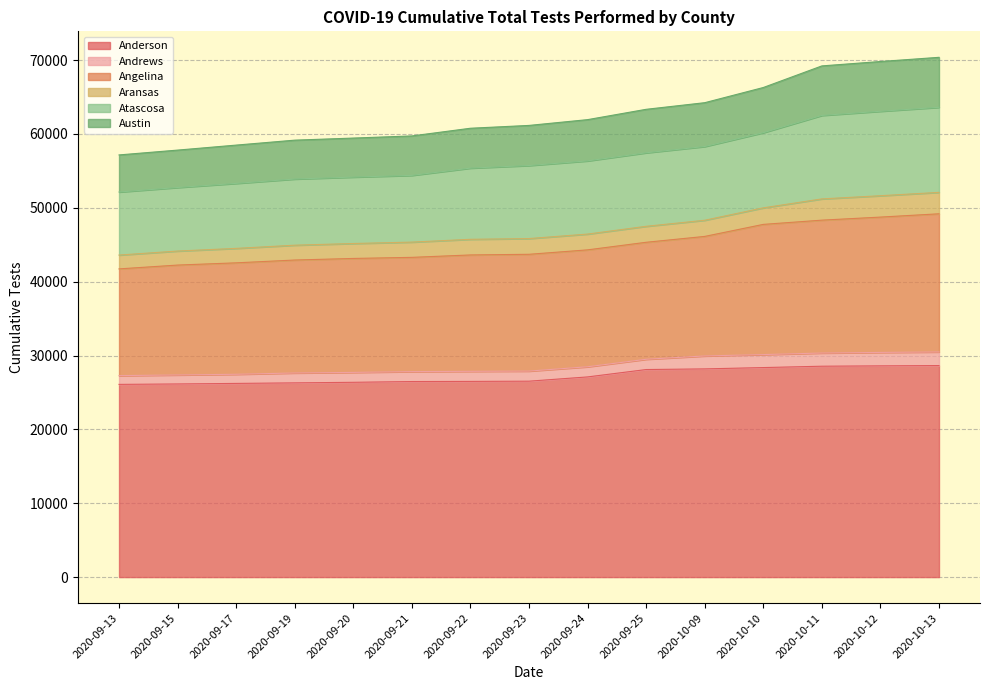

True or false: Anderson has a value of 12618 at 2020-09-19.

False